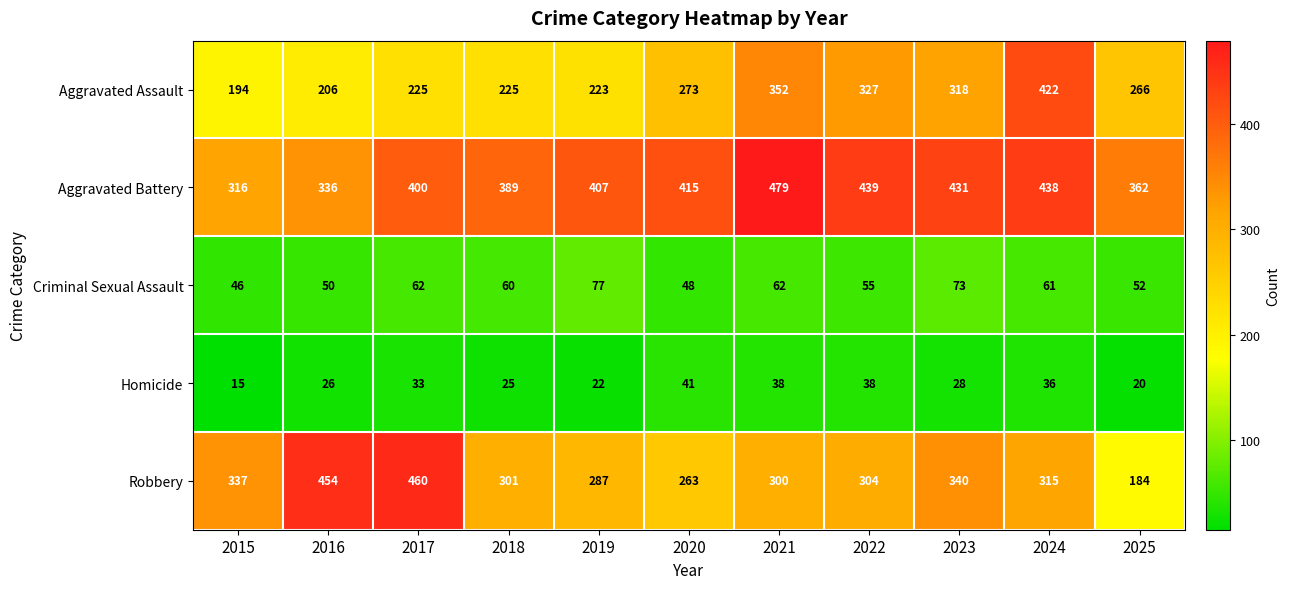

At which label does Robbery first exceed 304?

2015